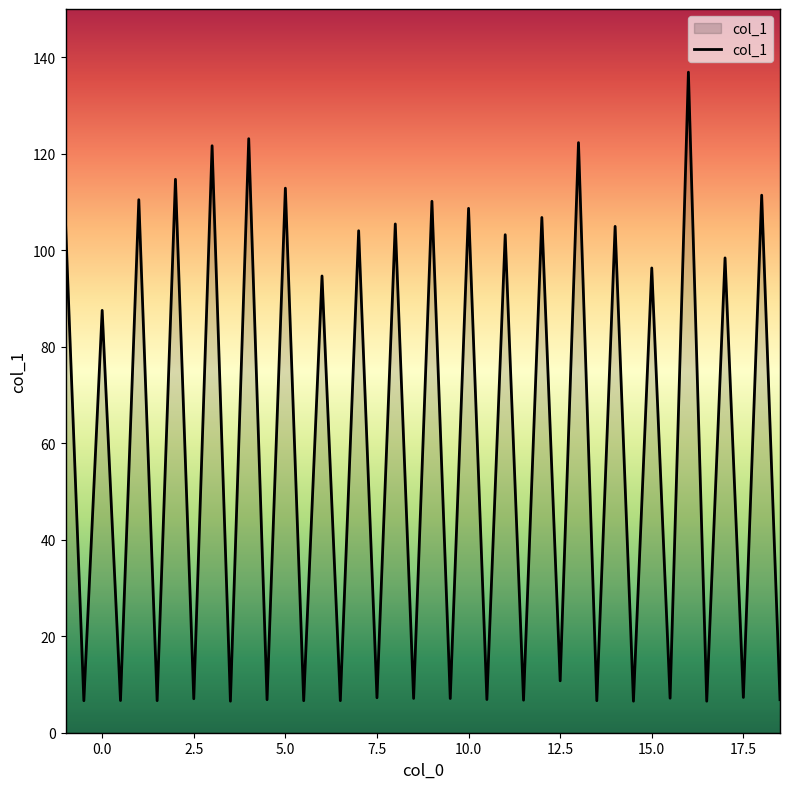

What is the greatest value displayed?

136.9